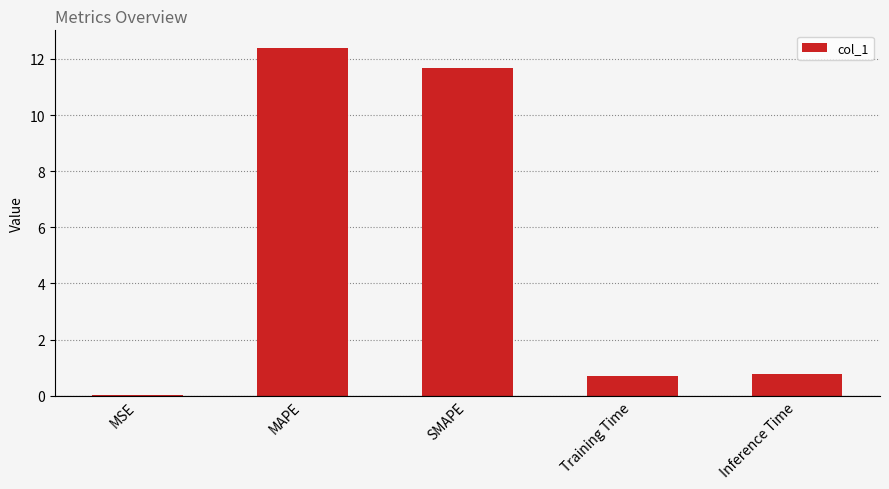

Is it true that the value at Training Time is 0.7?

True